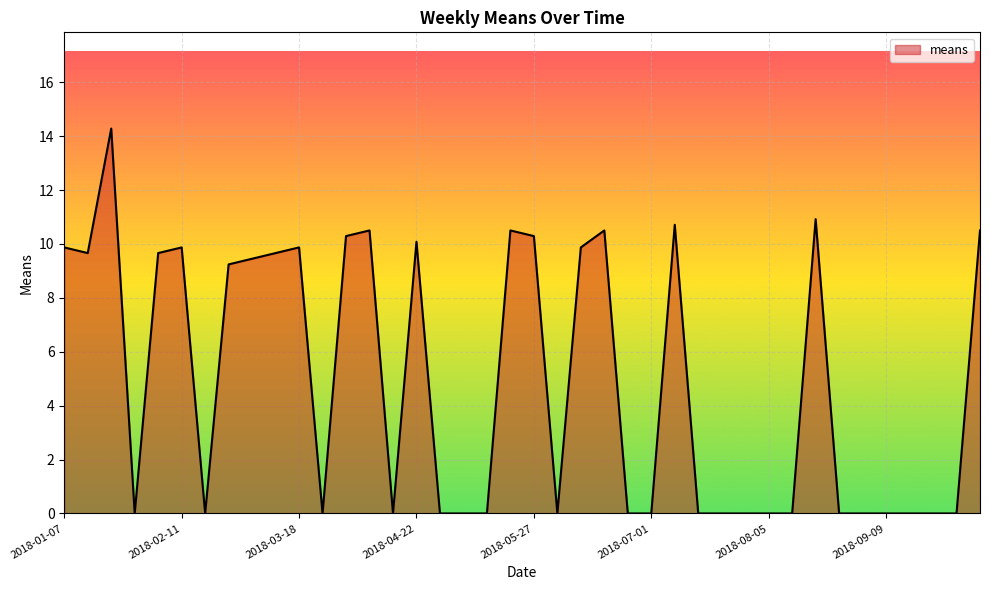

What is the greatest value displayed?

14.3